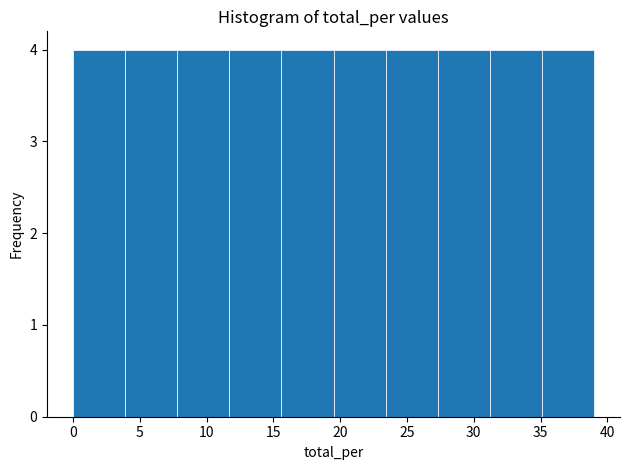

Reading left to right, transcribe this chart: for each bar, give the range it covers on the x-axis and its height. Neither the bar edges nor the heights are printed on the chart, so give them approximately, as read against the axes.

0.0 to 3.9: 4
3.9 to 7.8: 4
7.8 to 11.7: 4
11.7 to 15.6: 4
15.6 to 19.5: 4
19.5 to 23.4: 4
23.4 to 27.3: 4
27.3 to 31.2: 4
31.2 to 35.1: 4
35.1 to 39.0: 4